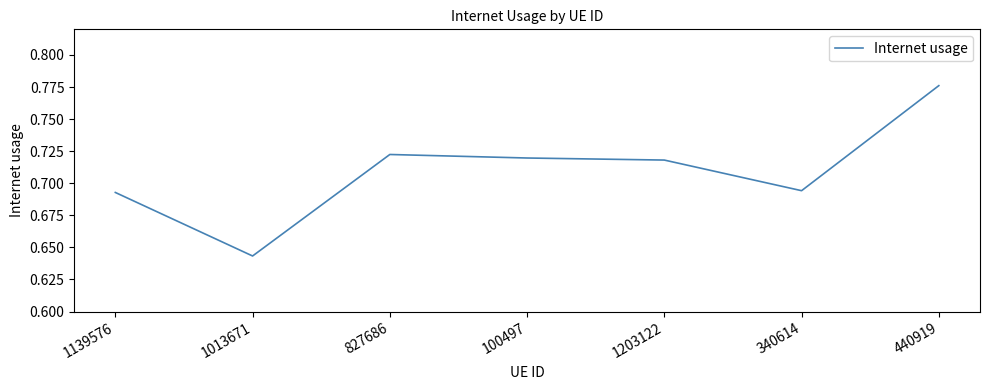

What position from the right is 1139576?

7